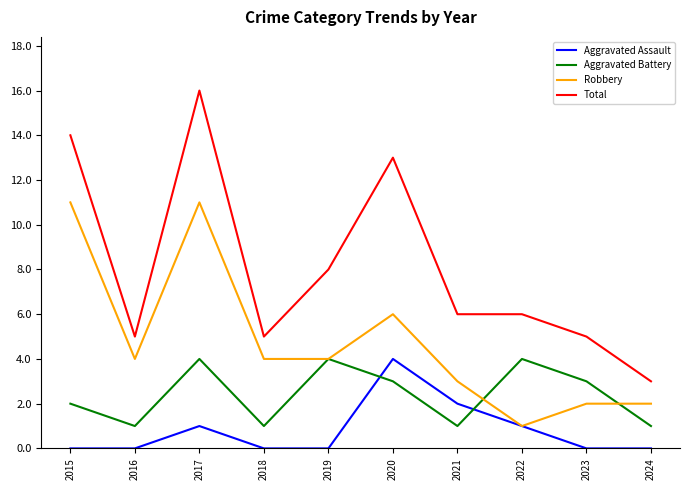

What is the spread (max minus min) of values at 2017?

15